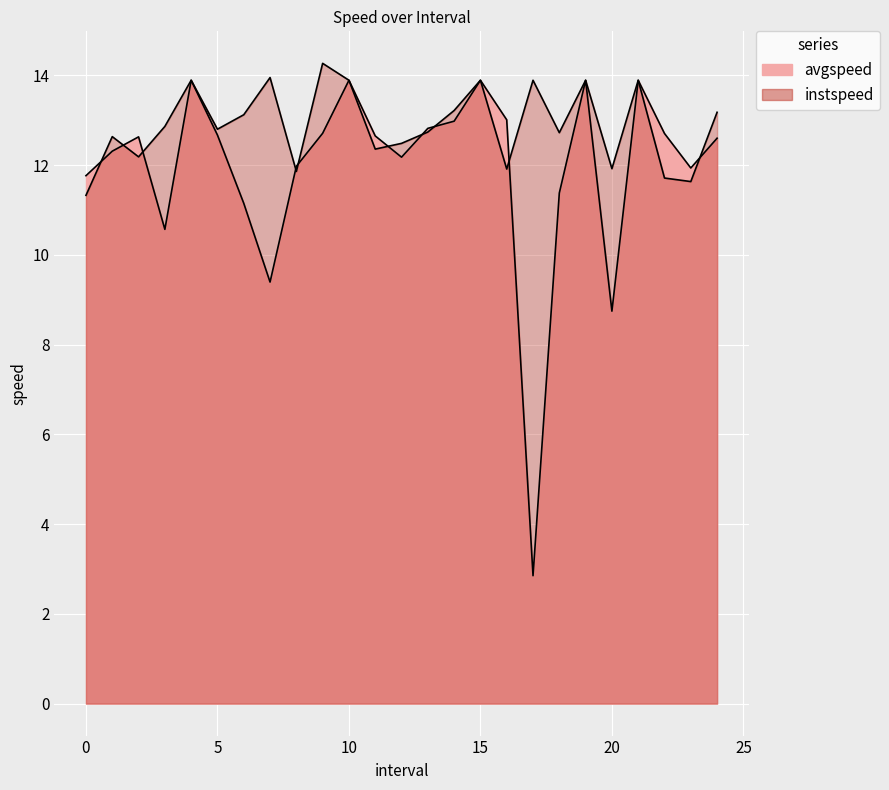

True or false: avgspeed and instspeed intersect in this chart.

True